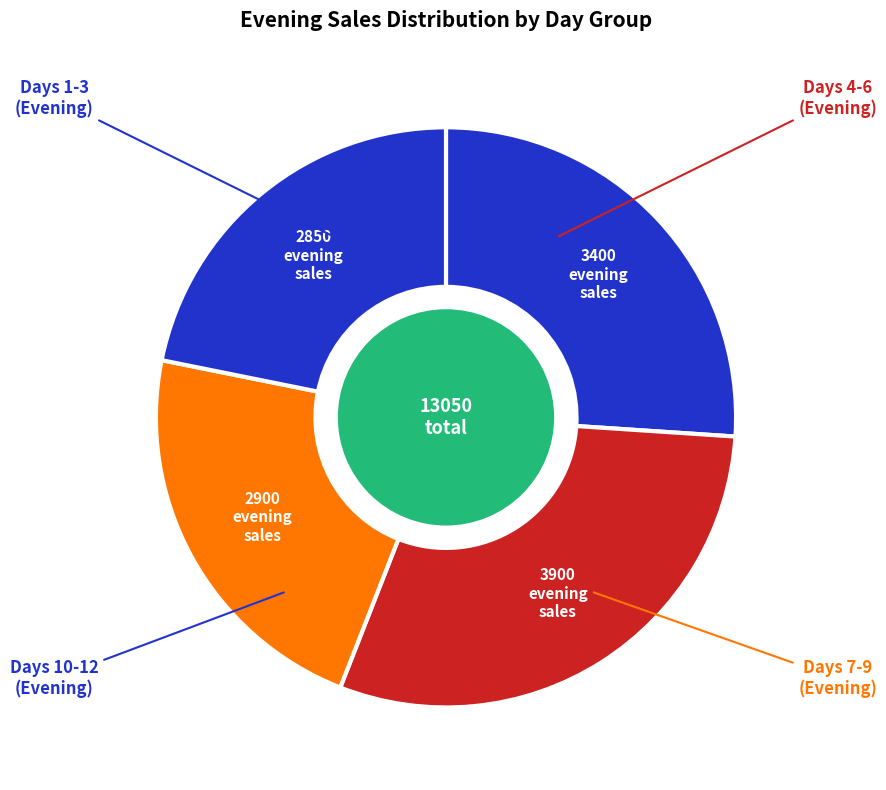

Is there any slice that represents more than half of the pie?

No